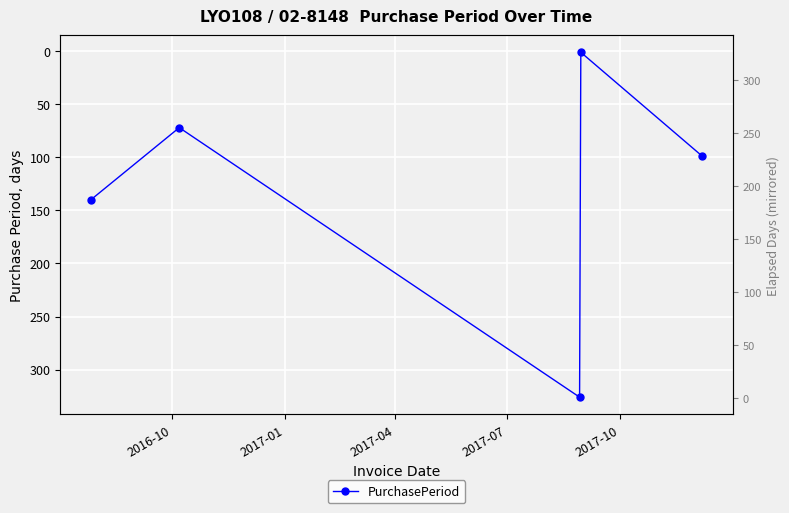

How many series are shown in this chart?

1